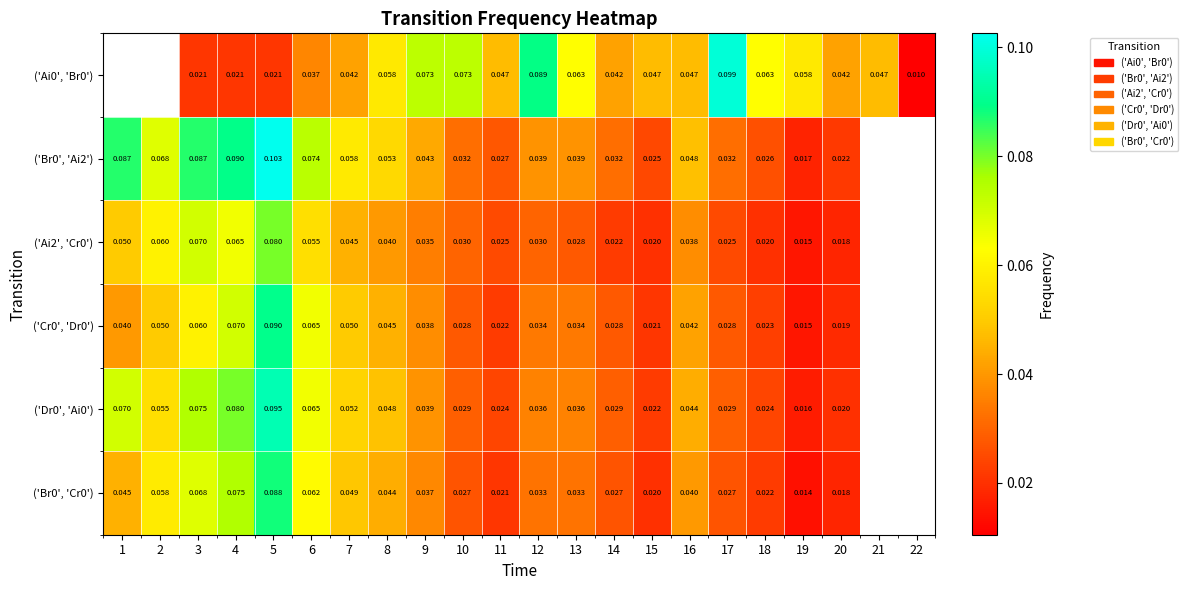

At which category is the sum across all series the highest?

5